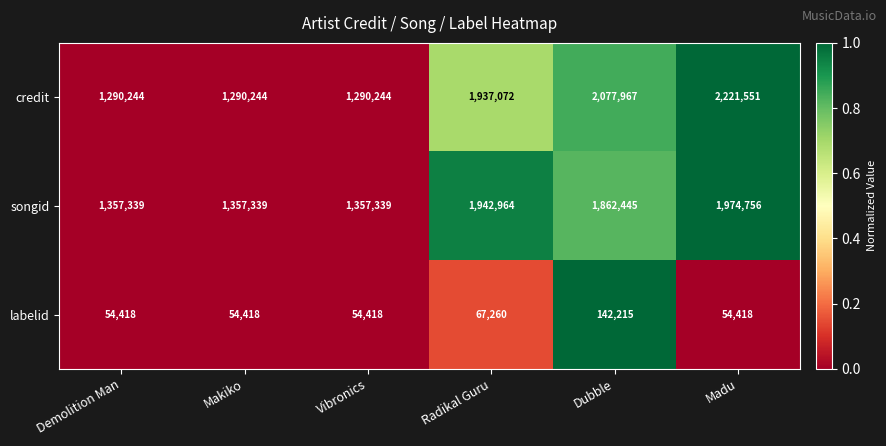

Which series has the widest spread of values?

credit